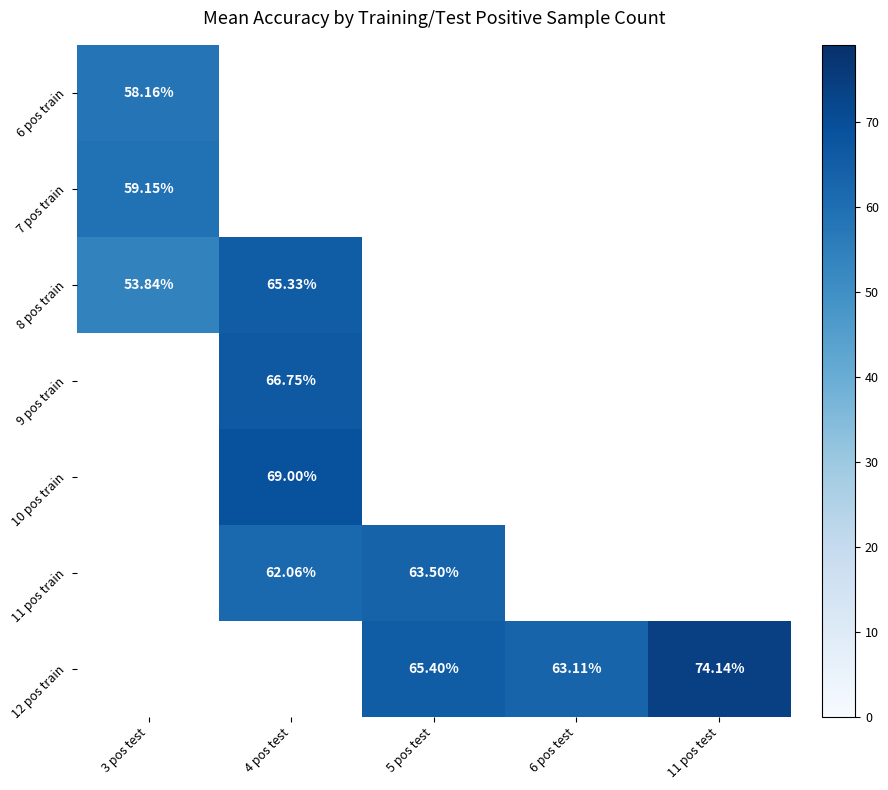

The 10 pos train series shows 25.2 at 4 pos test. True or false?

False